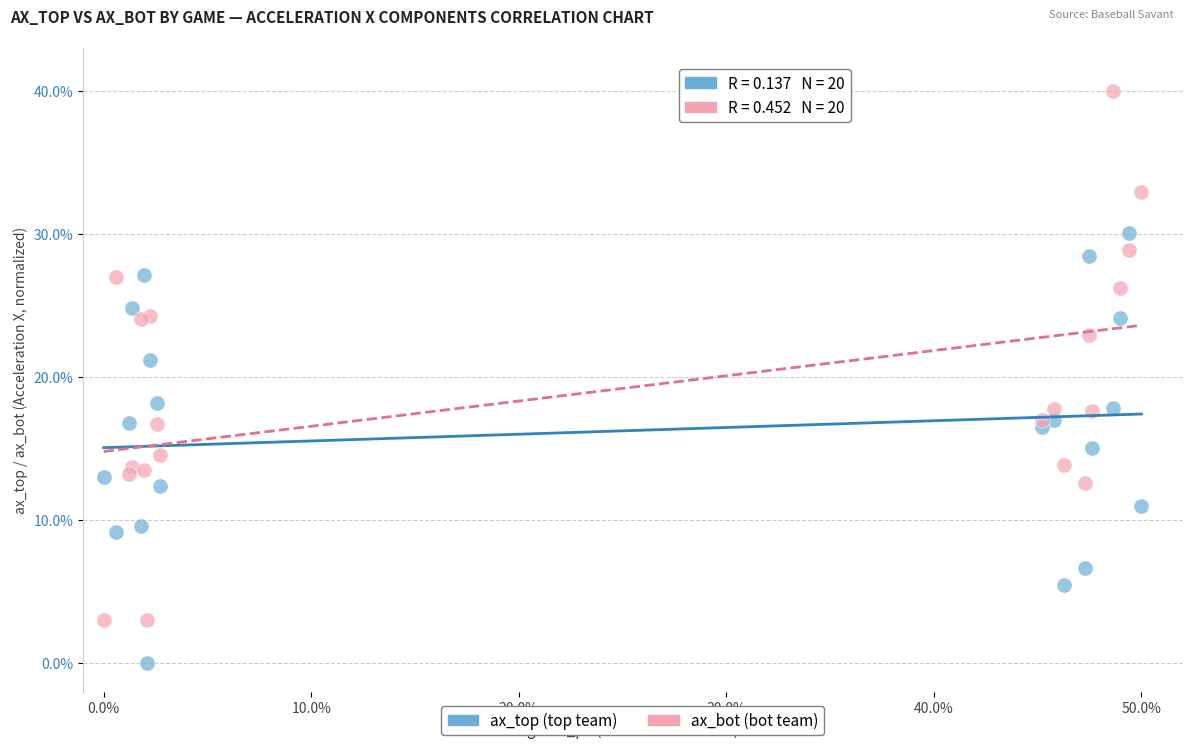

Which series contains the highest Y value?

ax_bot (bot team)